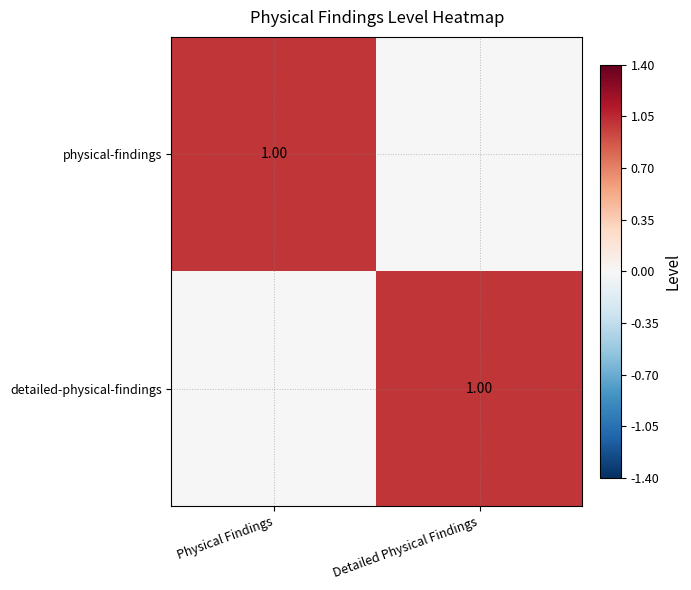

List the labels in order of detailed-physical-findings value, largest first.

Detailed Physical Findings, Physical Findings